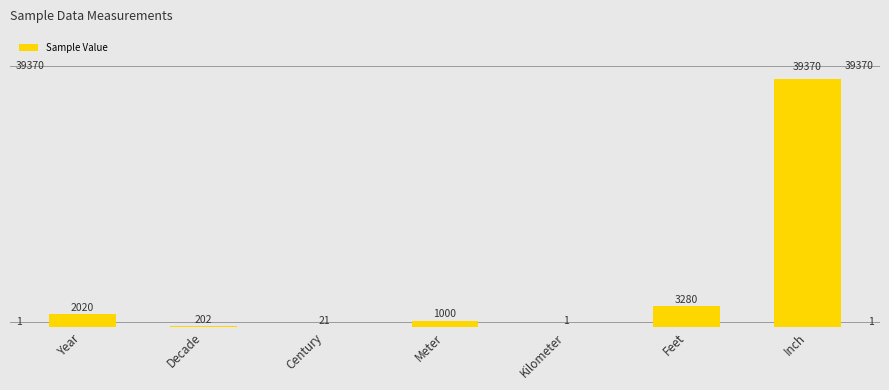

What is the average value?

6556